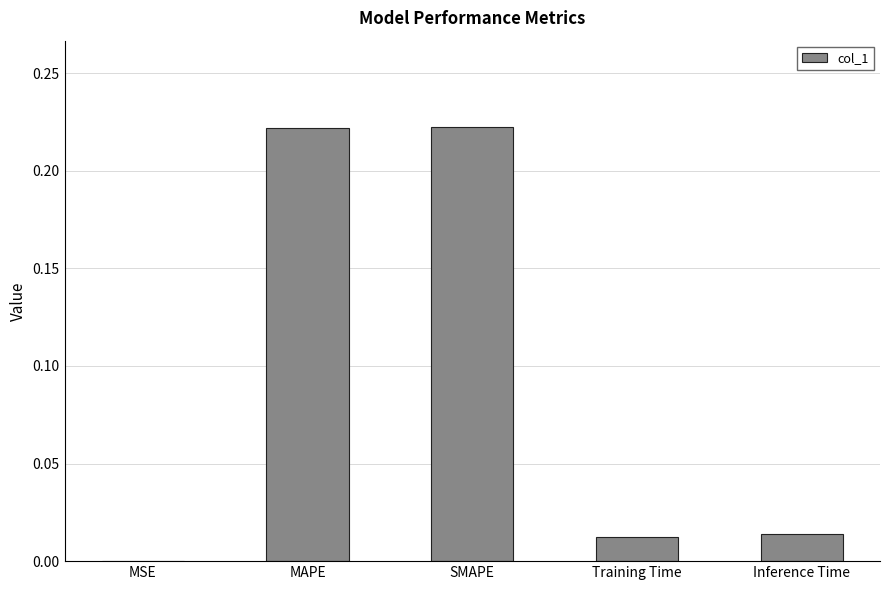

True or false: the data shows 0.0 at MSE.

True